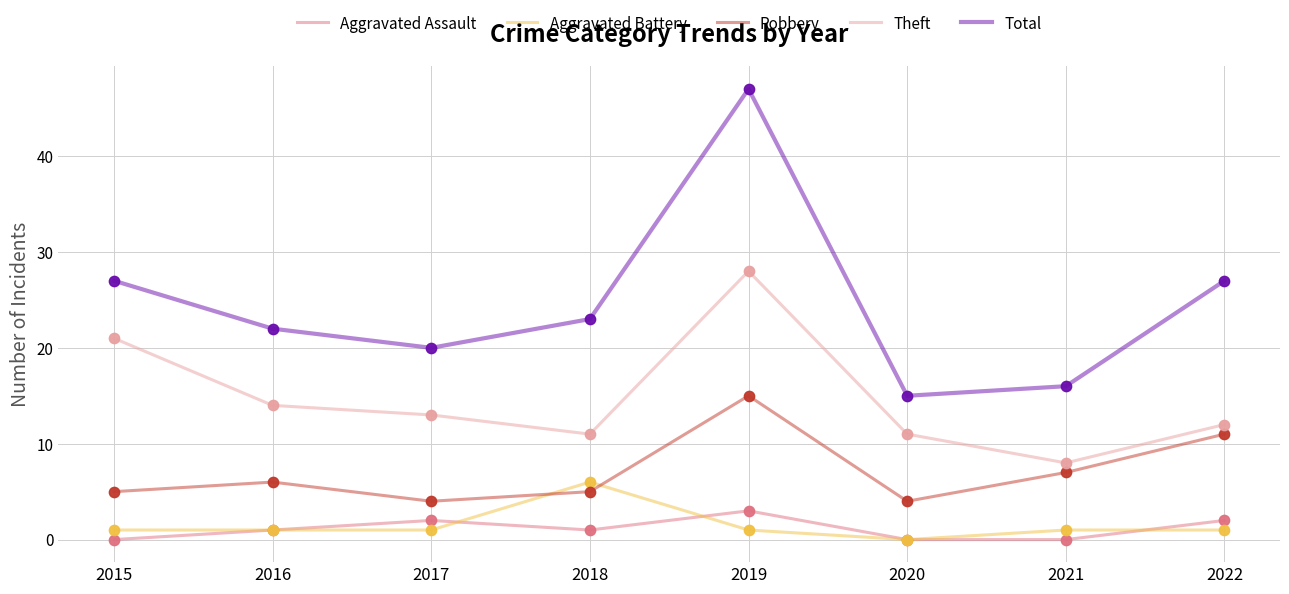

What are all the series names shown in the legend?

Aggravated Assault, Aggravated Battery, Robbery, Theft, Total